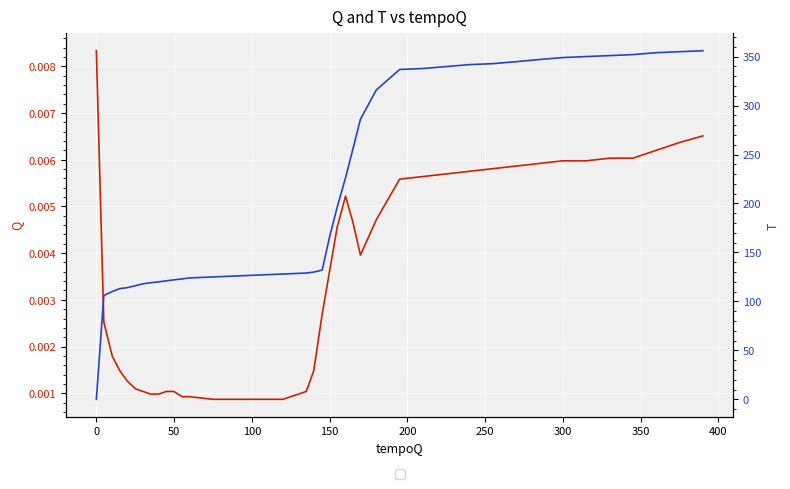

How many data points does each series have?

40